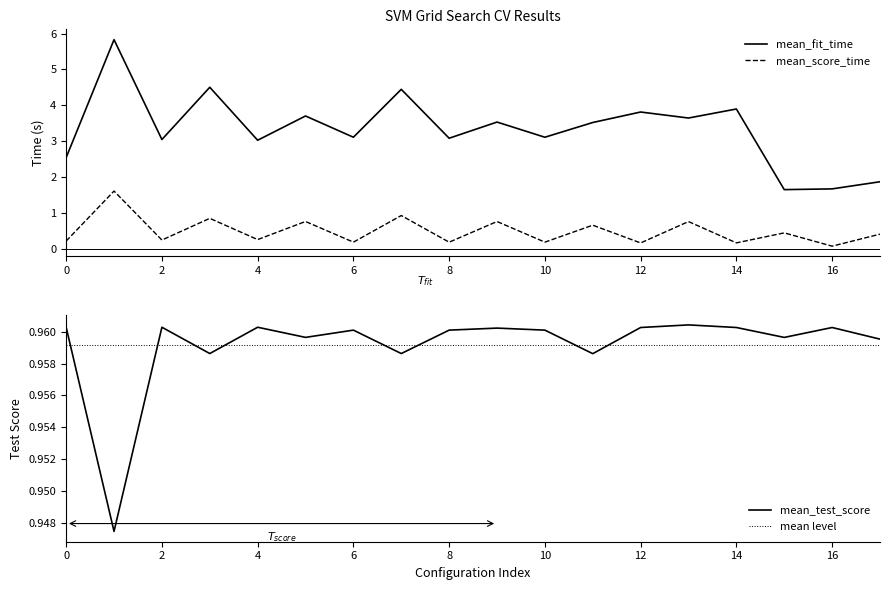

What are all the series names shown in the legend?

mean_fit_time, mean_score_time, mean_test_score